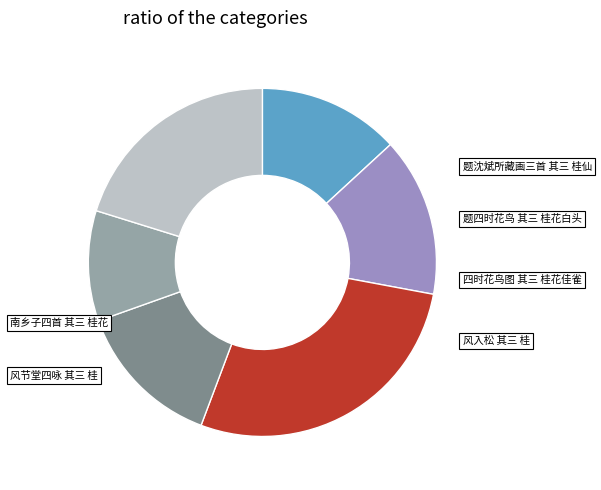

What percentage is the 风入松 其三 桂 slice, to the nearest percent?

20%